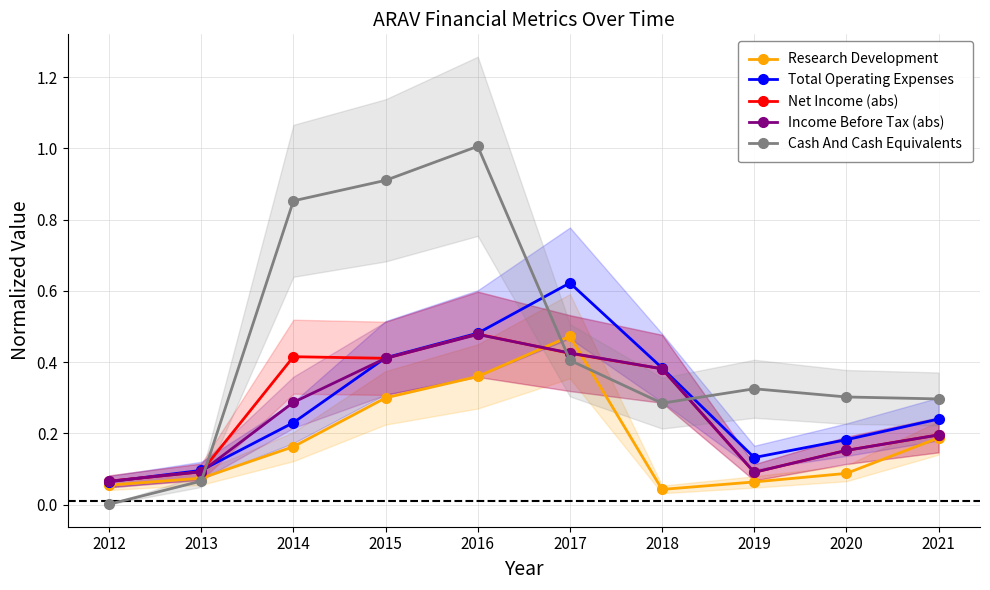

Which series ends up on top after the final intersection of Total Operating Expenses and Income Before Tax (abs)?

Total Operating Expenses